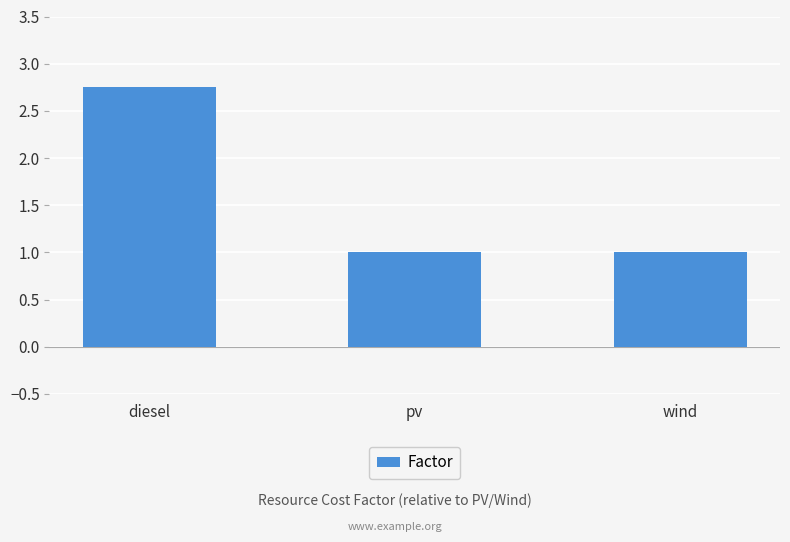

What is the approximate value at wind?

1.0